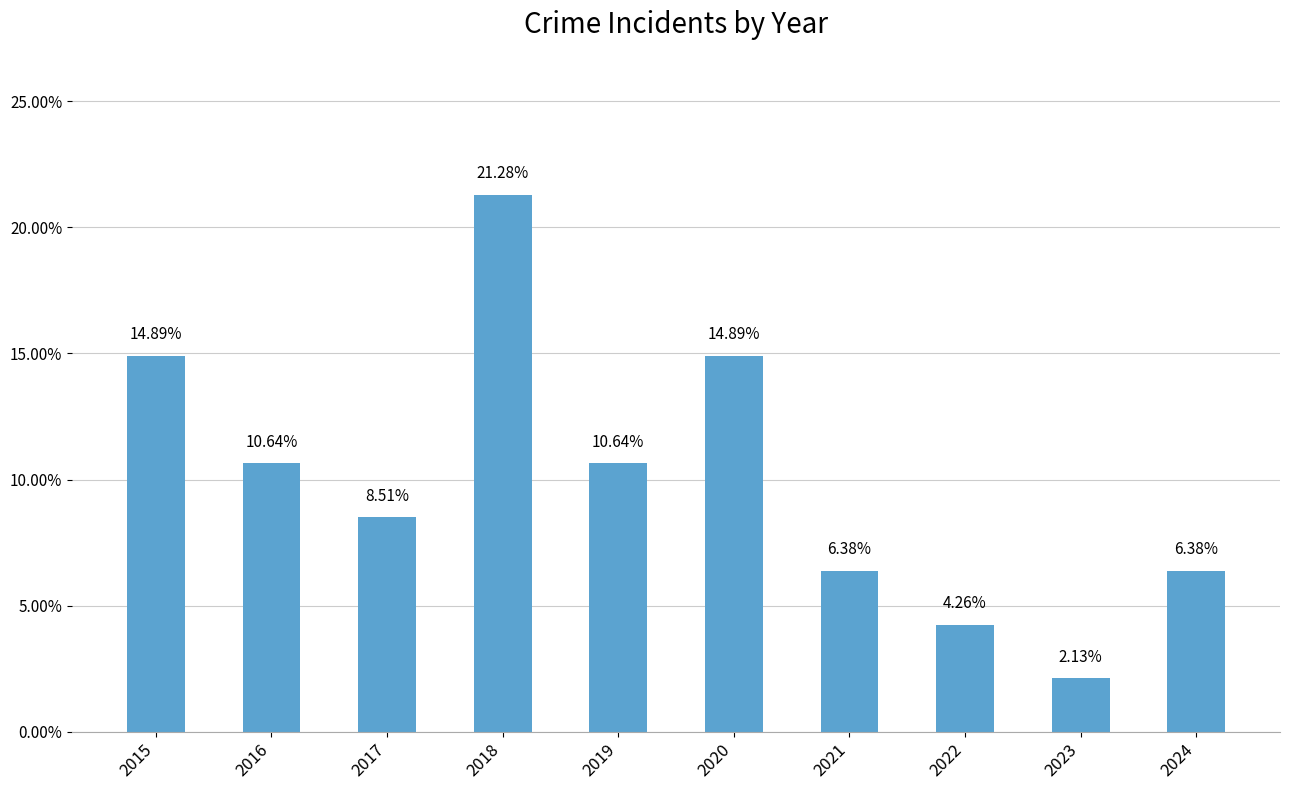

What is the sum of all values?

1.0